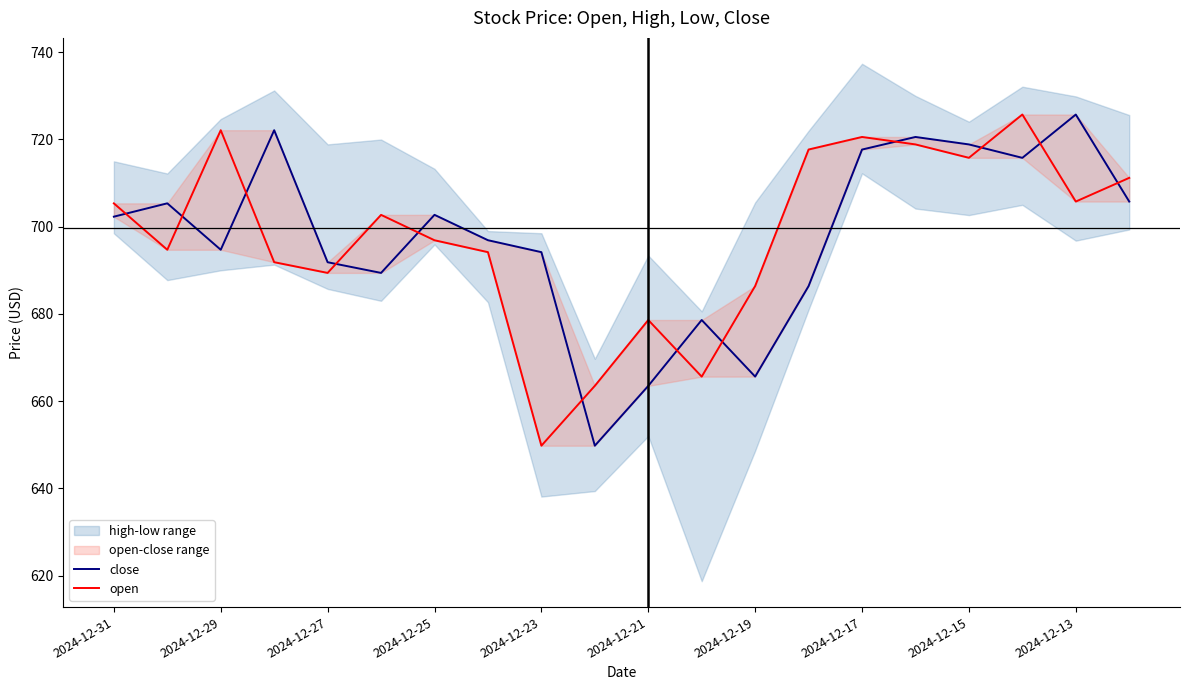

True or false: close and open cross at least once.

True